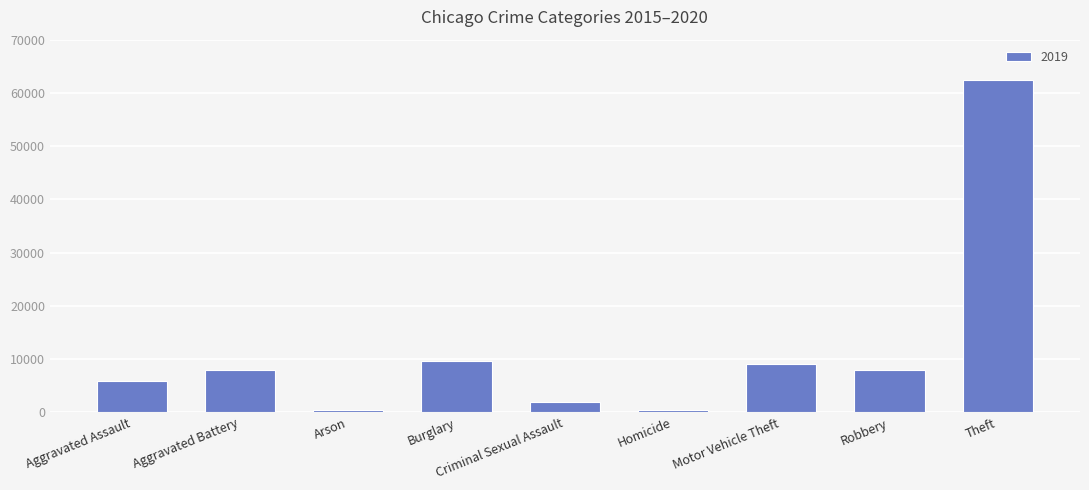

True or false: the data shows 62495 at Theft.

True